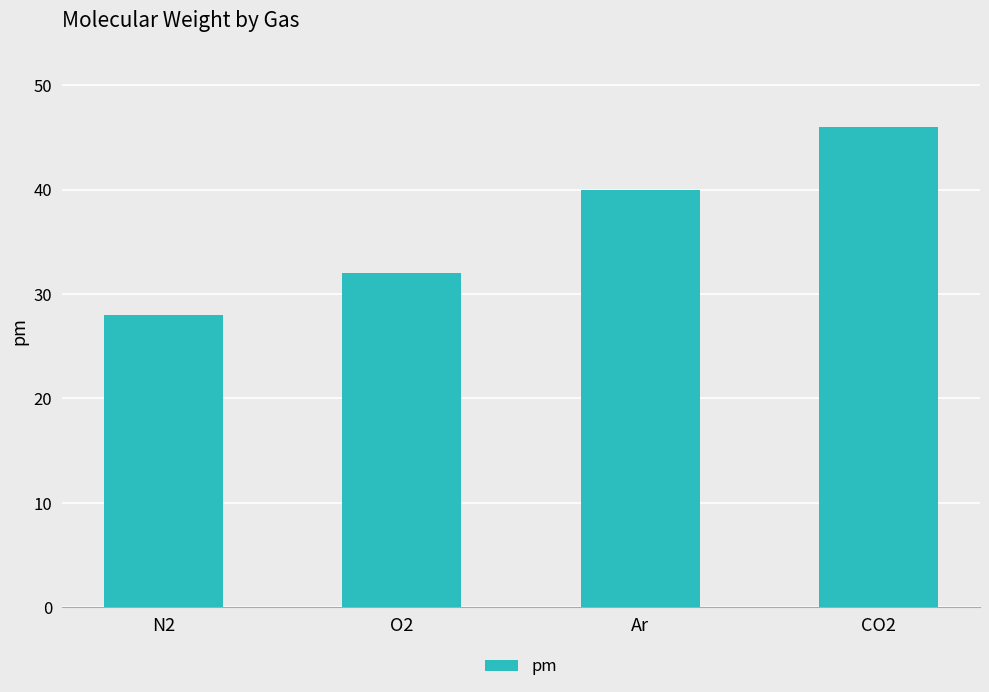

What is the label of the 3rd bar from the right?

O2